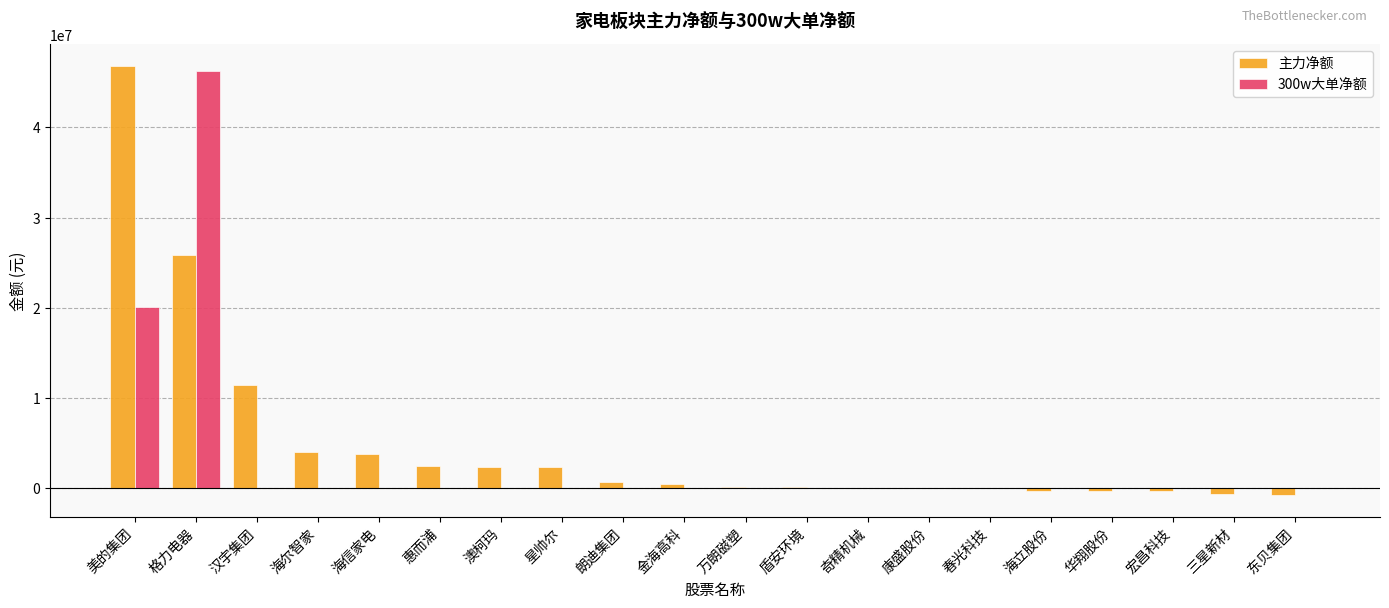

What are all the series names shown in the legend?

主力净额, 300w大单净额